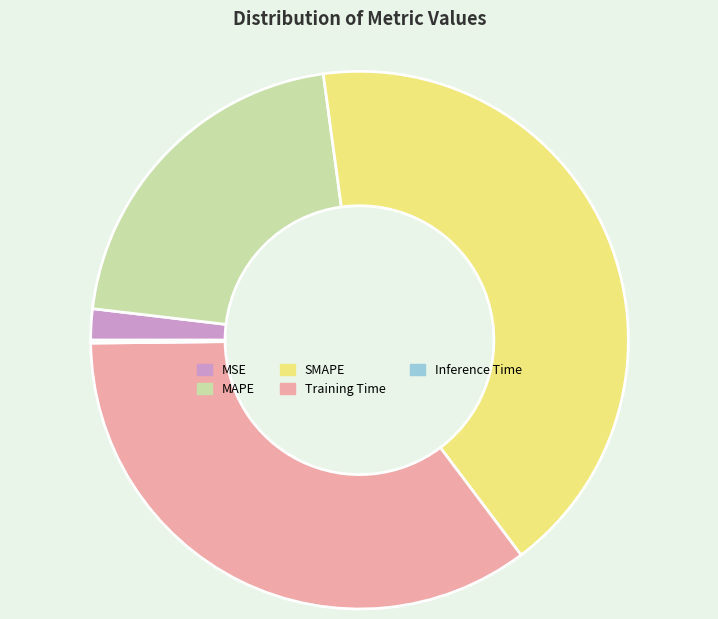

Is there a majority slice in this chart?

No